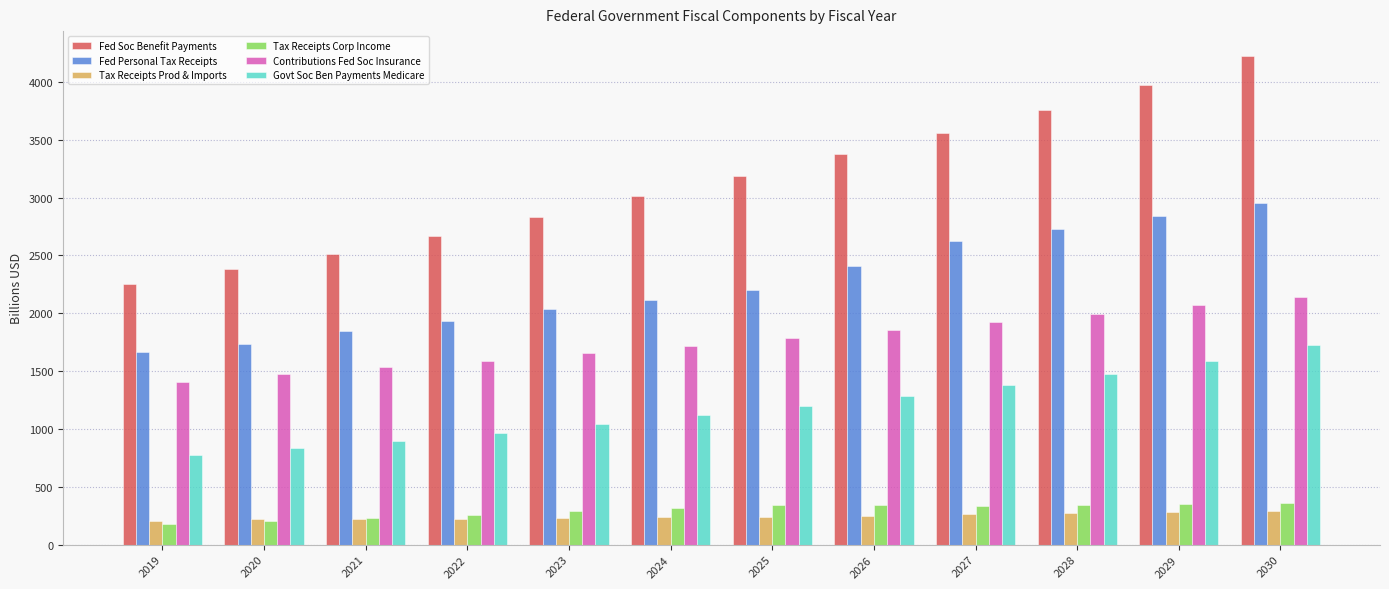

Is it true that Fed Personal Tax Receipts equals 4827.1 at 2030?

False